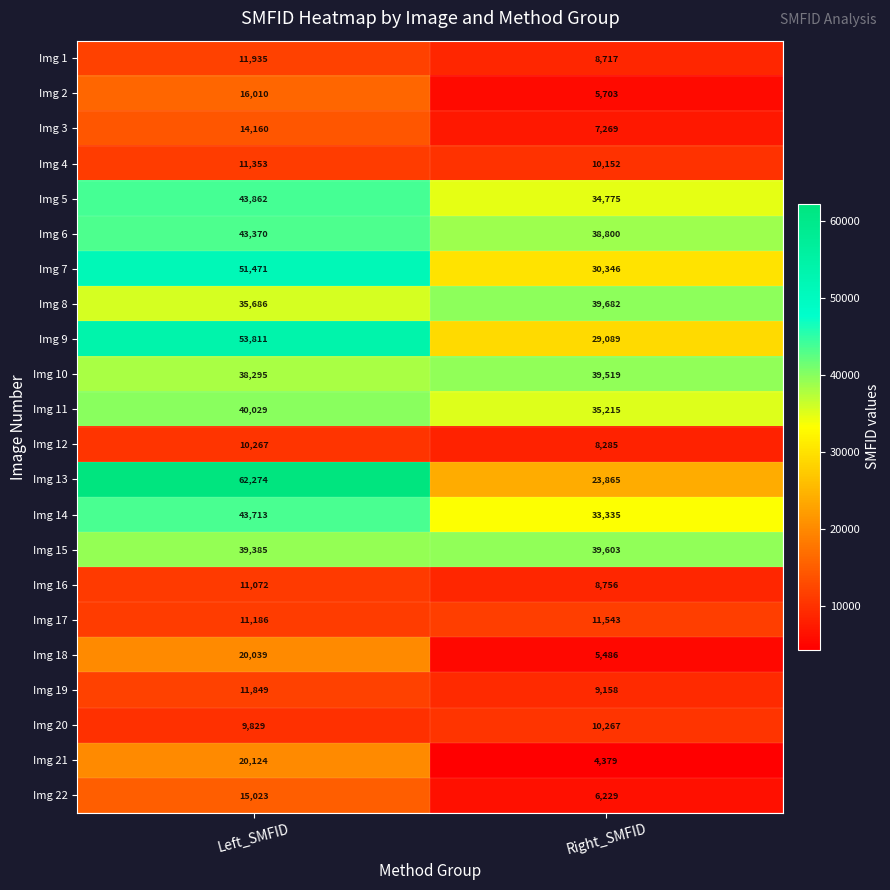

What is the difference between the maximum and minimum values in the Img 10 series?

1224